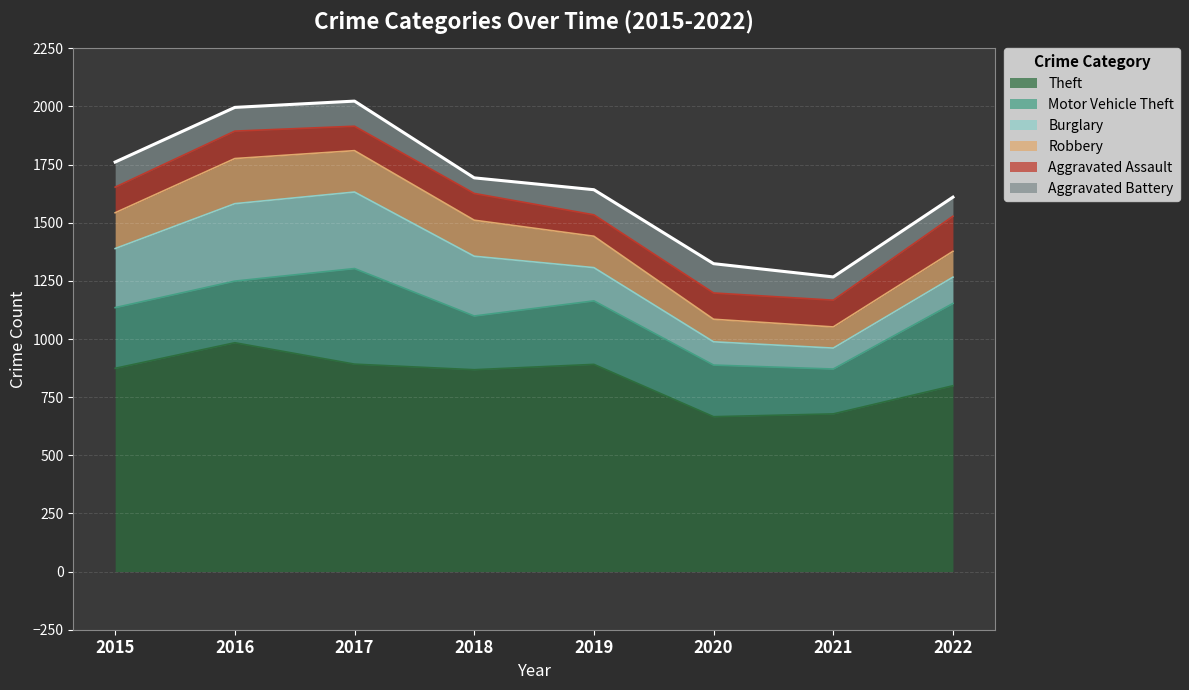

What is the total value across all series at 2017?

2023